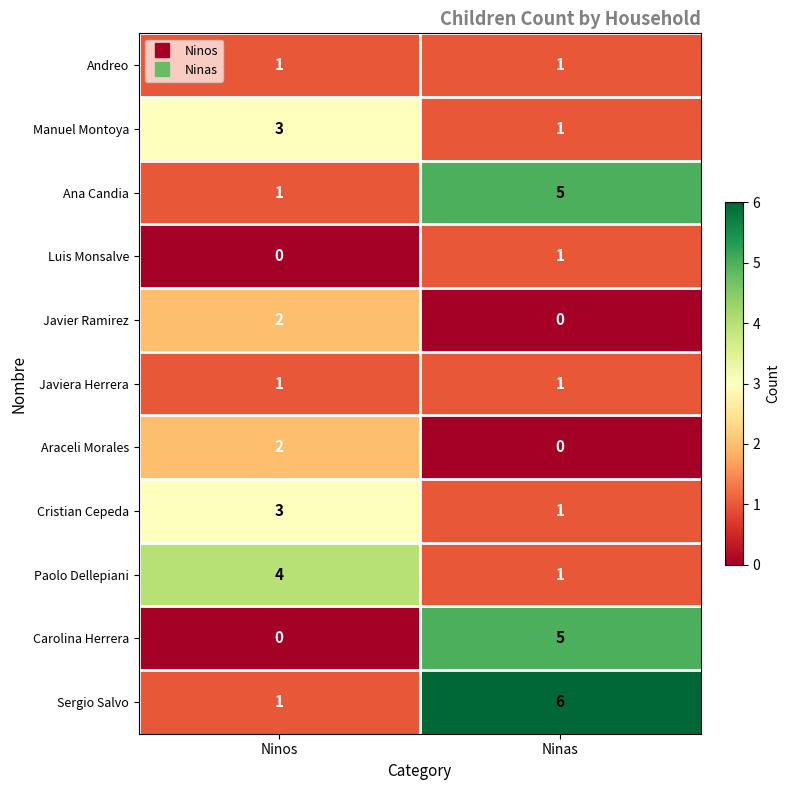

Reading left to right, transcribe all the data shown in this chart.

Andreo: Ninos=1	Ninas=1
Manuel Montoya: Ninos=3	Ninas=1
Ana Candia: Ninos=1	Ninas=5
Luis Monsalve: Ninos=0	Ninas=1
Javier Ramirez: Ninos=2	Ninas=0
Javiera Herrera: Ninos=1	Ninas=1
Araceli Morales: Ninos=2	Ninas=0
Cristian Cepeda: Ninos=3	Ninas=1
Paolo Dellepiani: Ninos=4	Ninas=1
Carolina Herrera: Ninos=0	Ninas=5
Sergio Salvo: Ninos=1	Ninas=6